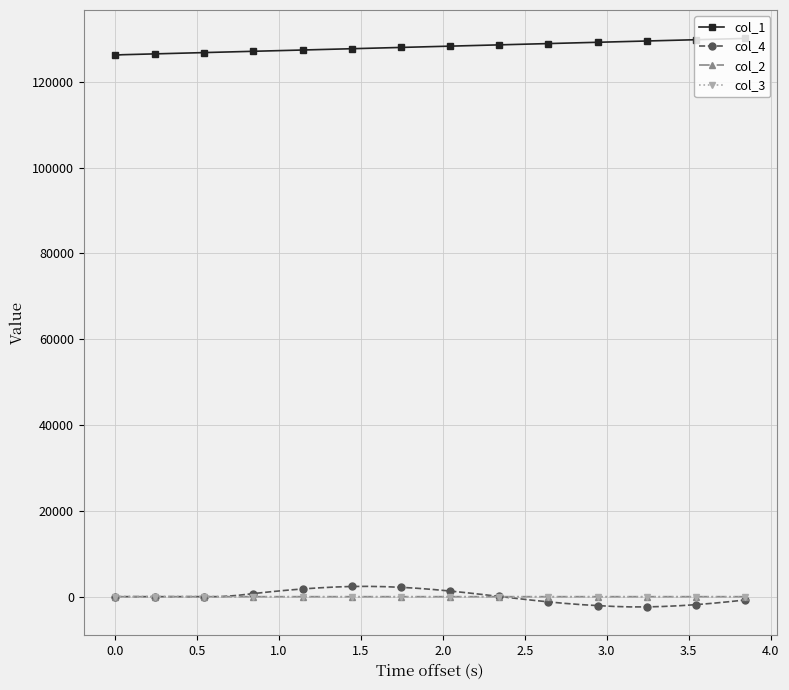

True or false: col_2 and col_1 cross at least once.

False